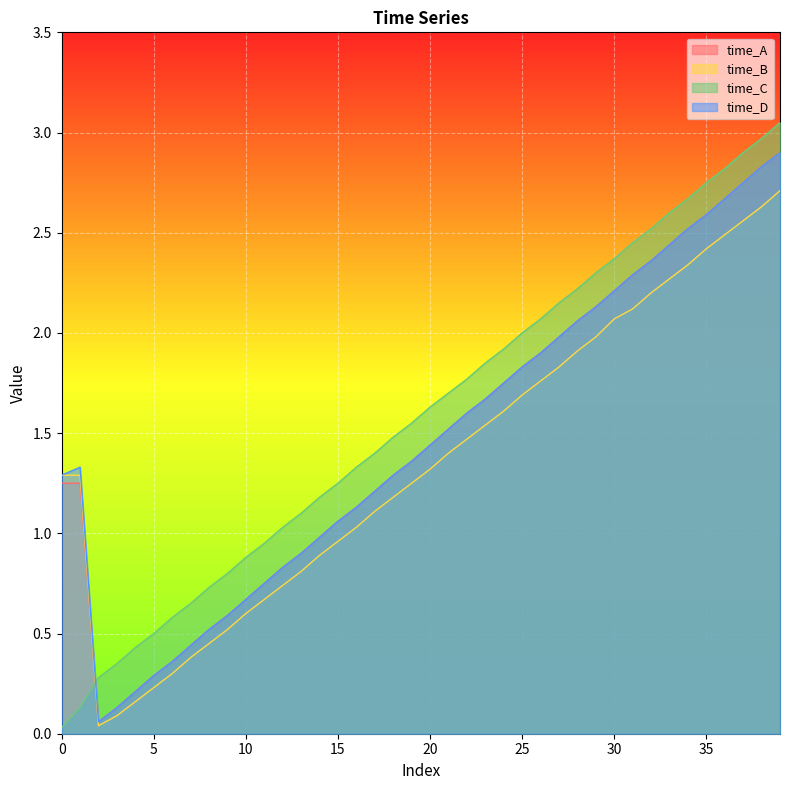

How many interior local peaks does the time_D series have?

1